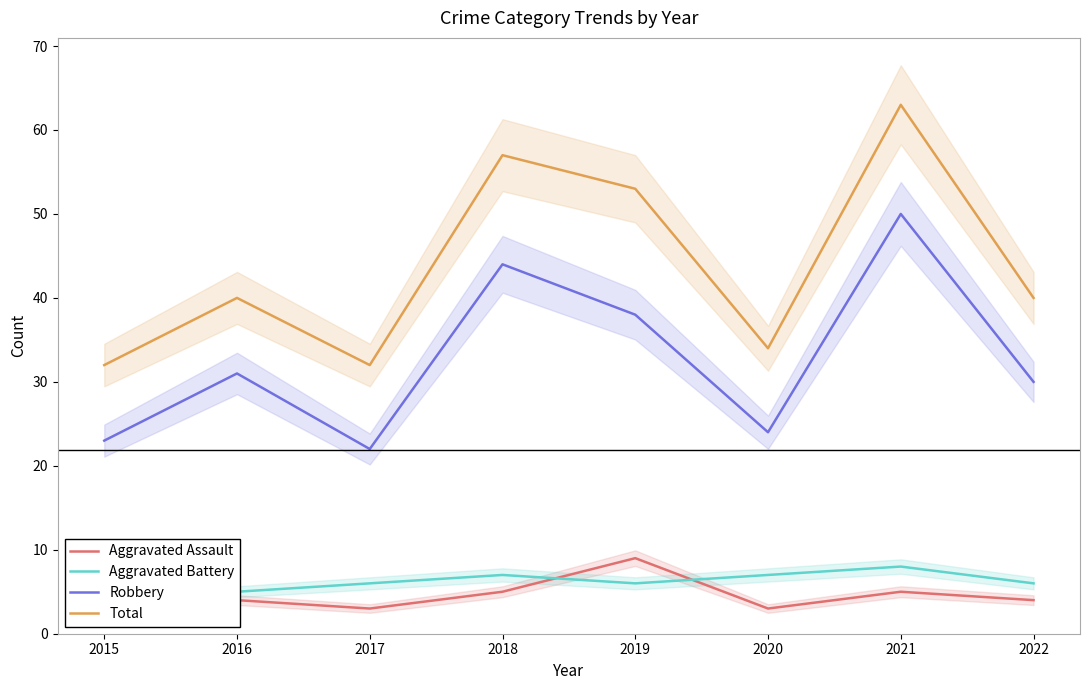

What is the difference between the Total values at 2018 and 2022?

17